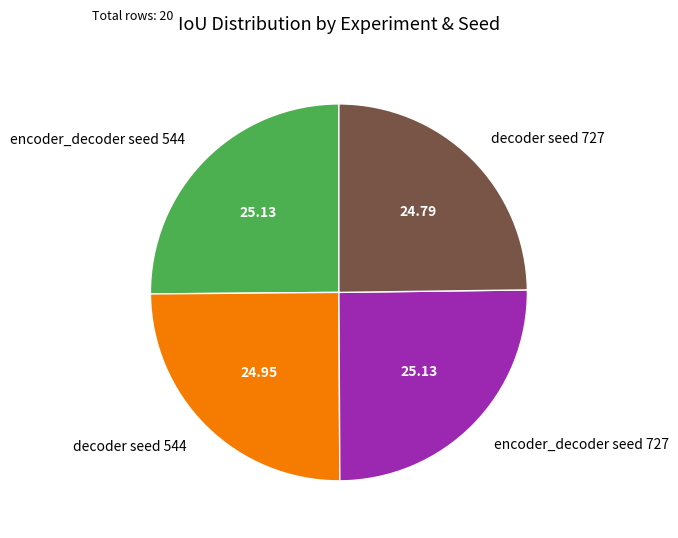

Is decoder seed 544 the majority of the pie?

No